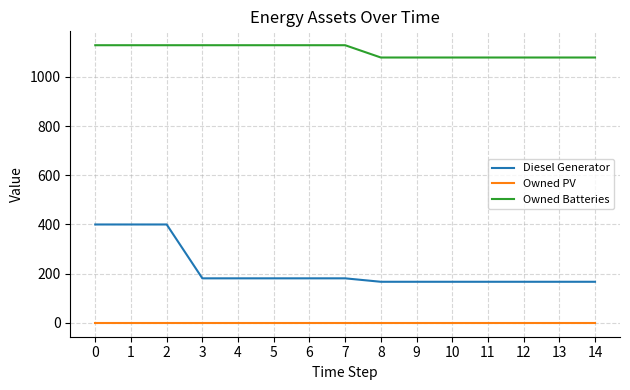

Which series has the largest range (max minus min)?

Diesel Generator